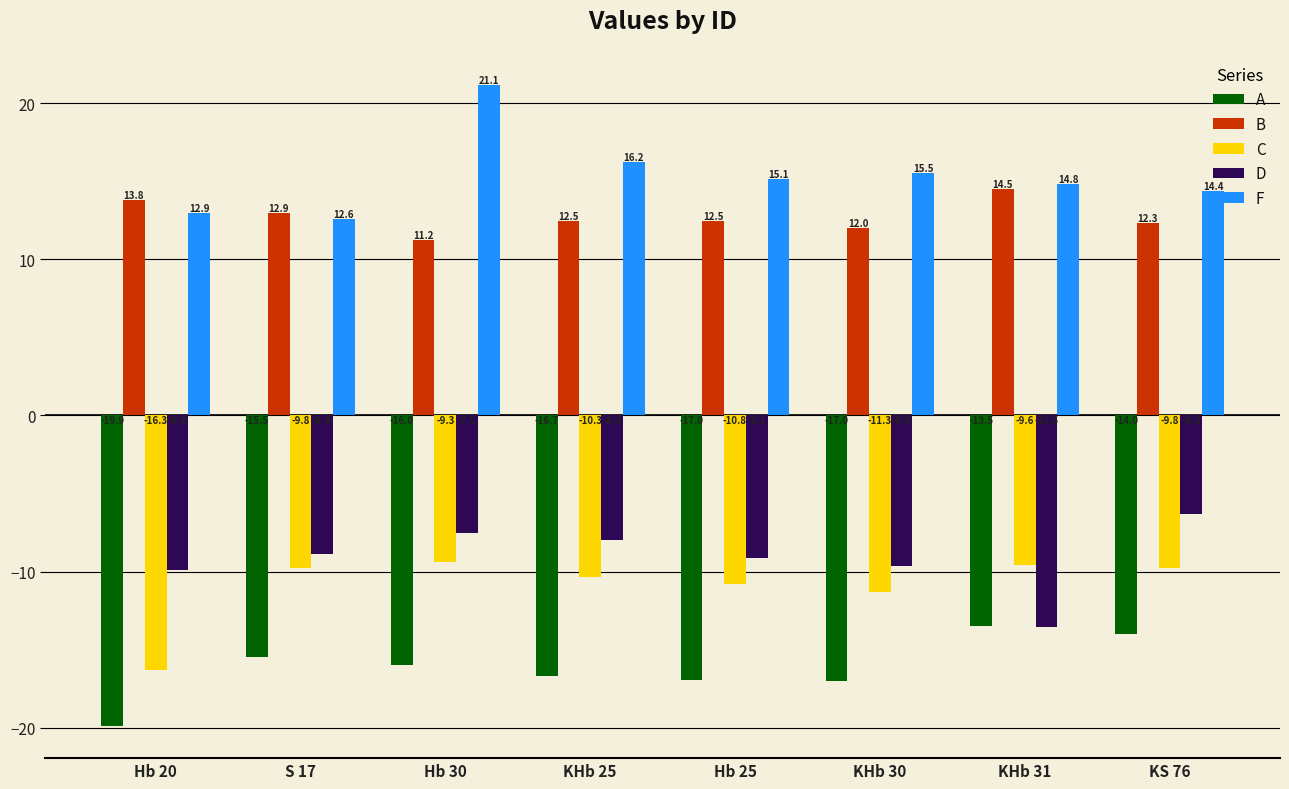

Is it true that D equals -2.3 at Hb 30?

False